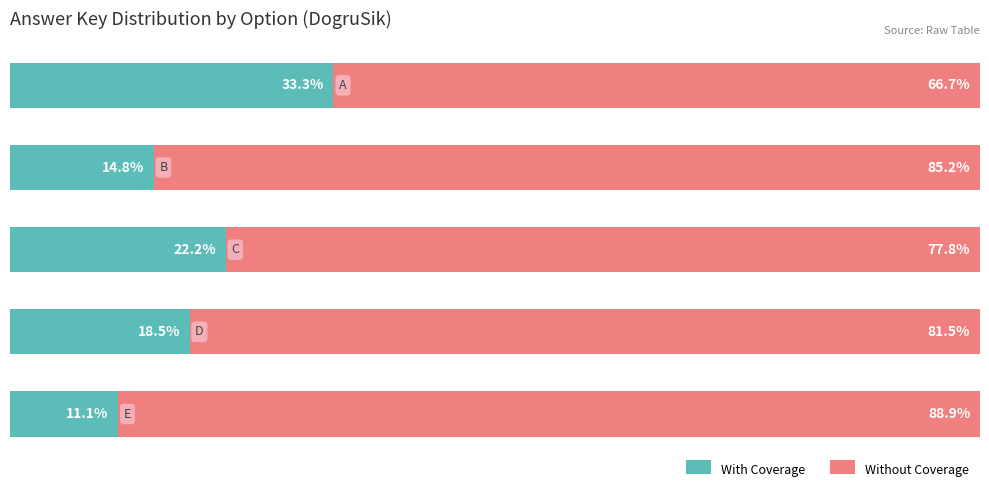

What is the average value of the With Coverage series?

20.0